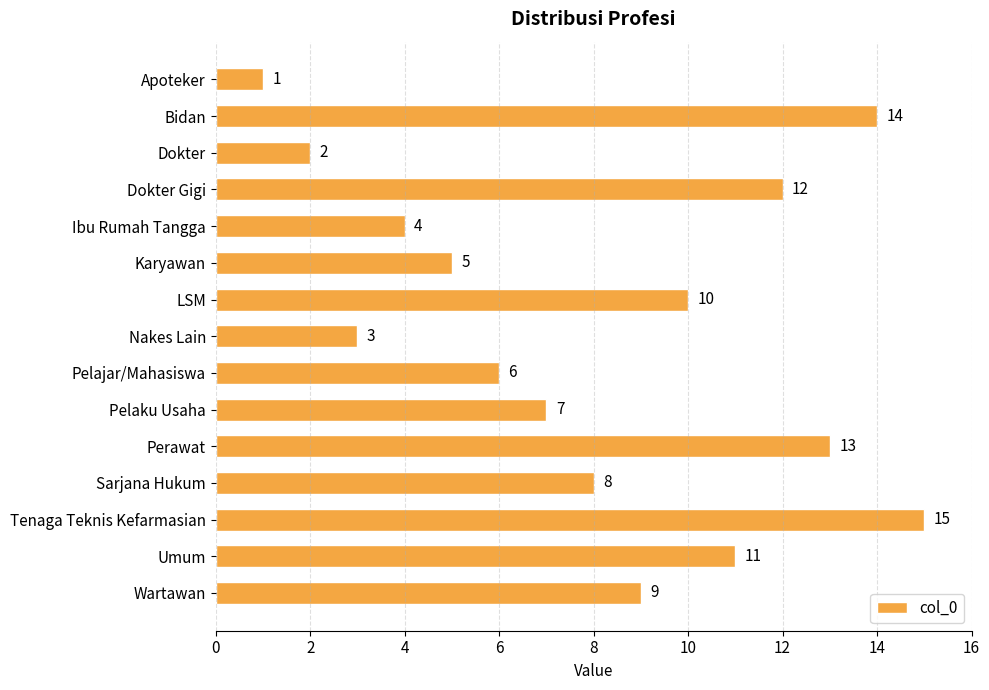

What is the maximum value shown in the chart?

15